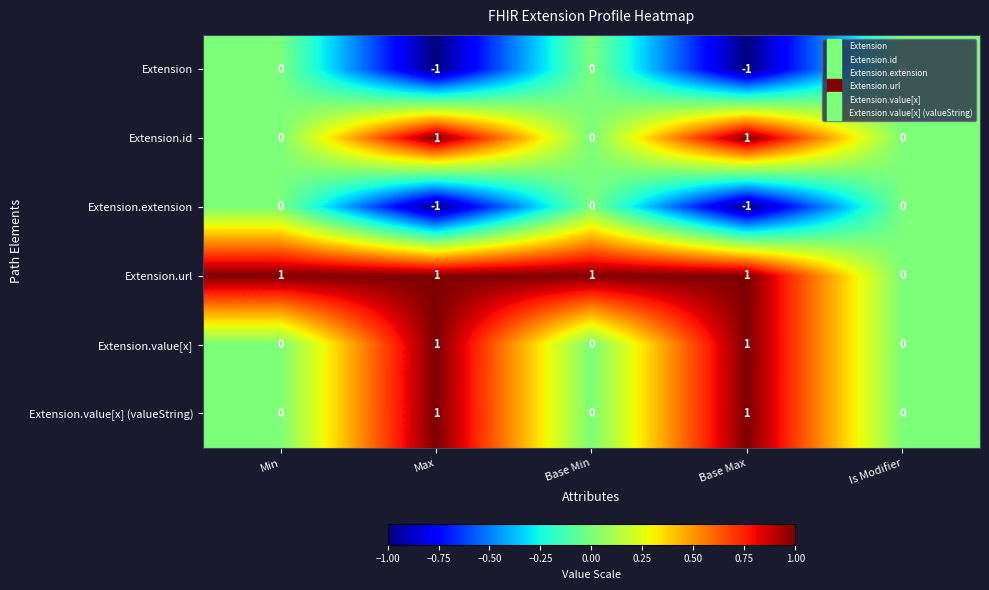

Which series has the largest total across all categories?

Extension.url